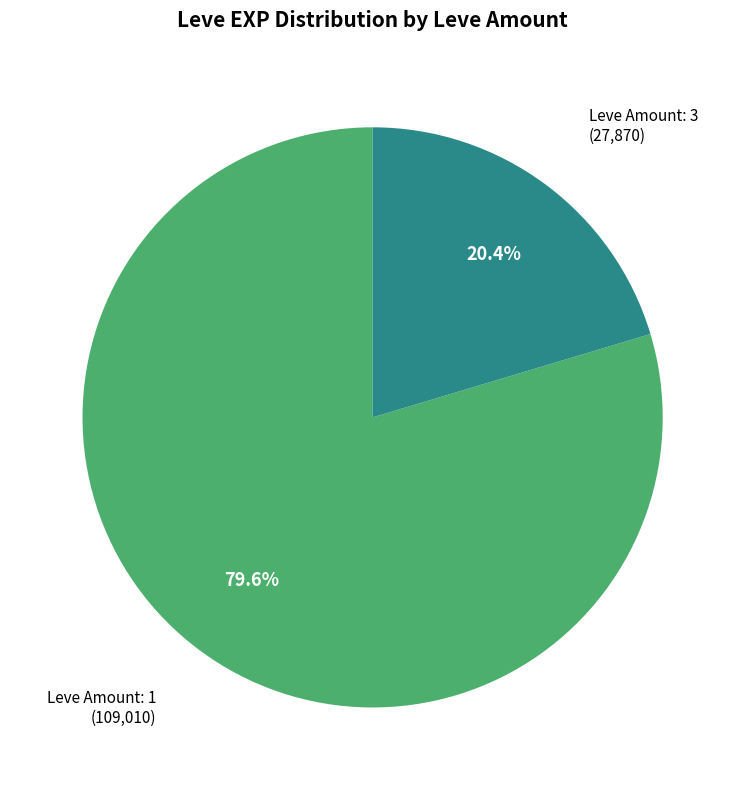

Does any single category account for the majority?

Yes